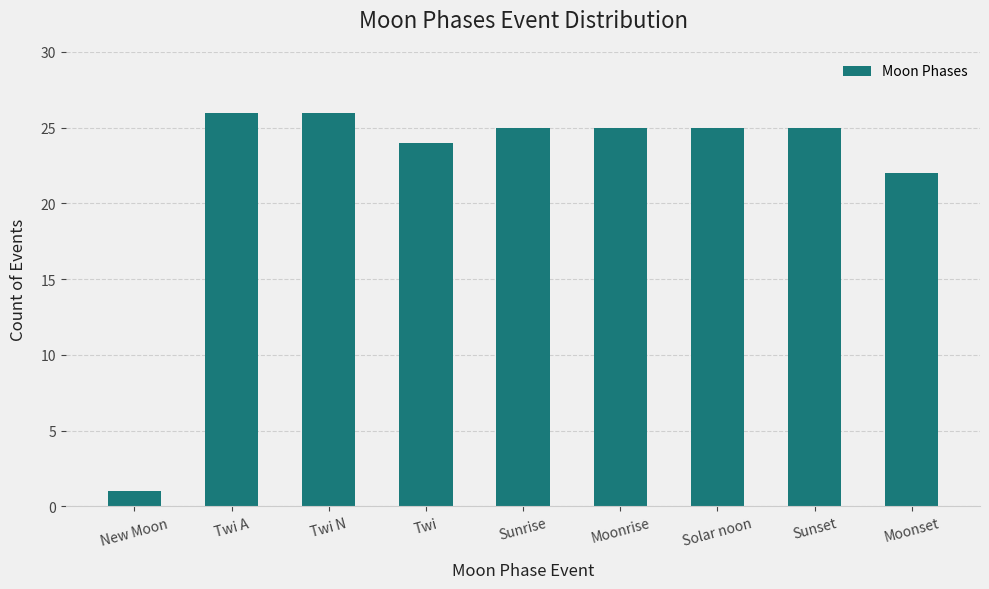

What position from the right is Moonset?

1